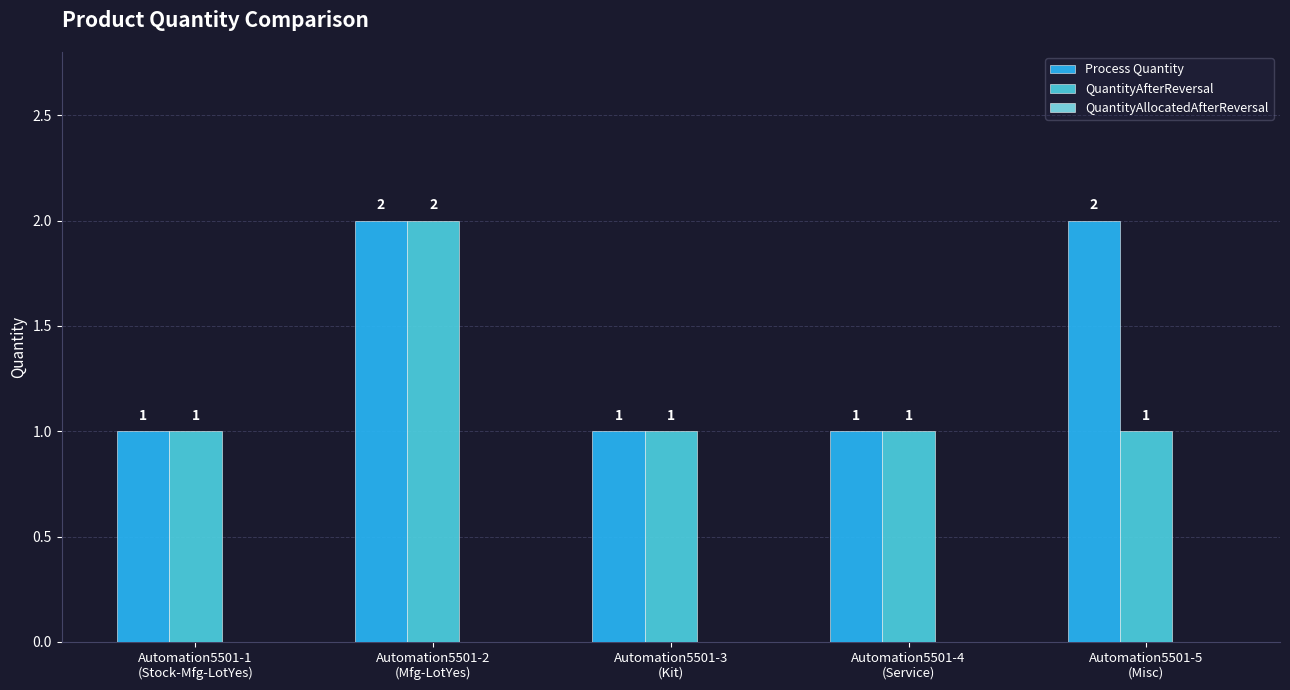

Rank the series by their average value, from lowest to highest.

QuantityAfterReversal, Process Quantity